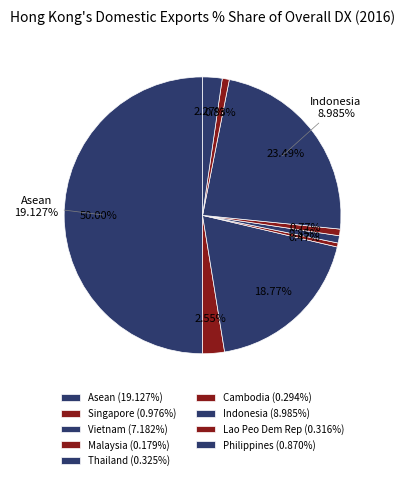

Rank the categories by value from highest to lowest.

Asean, Indonesia, Vietnam, Singapore, Philippines, Thailand, Lao Peo Dem Rep, Cambodia, Malaysia